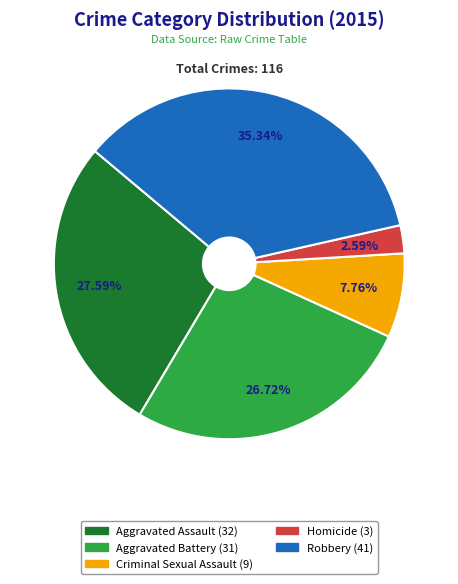

What is the total percentage of Aggravated Battery and Homicide?

29.3%